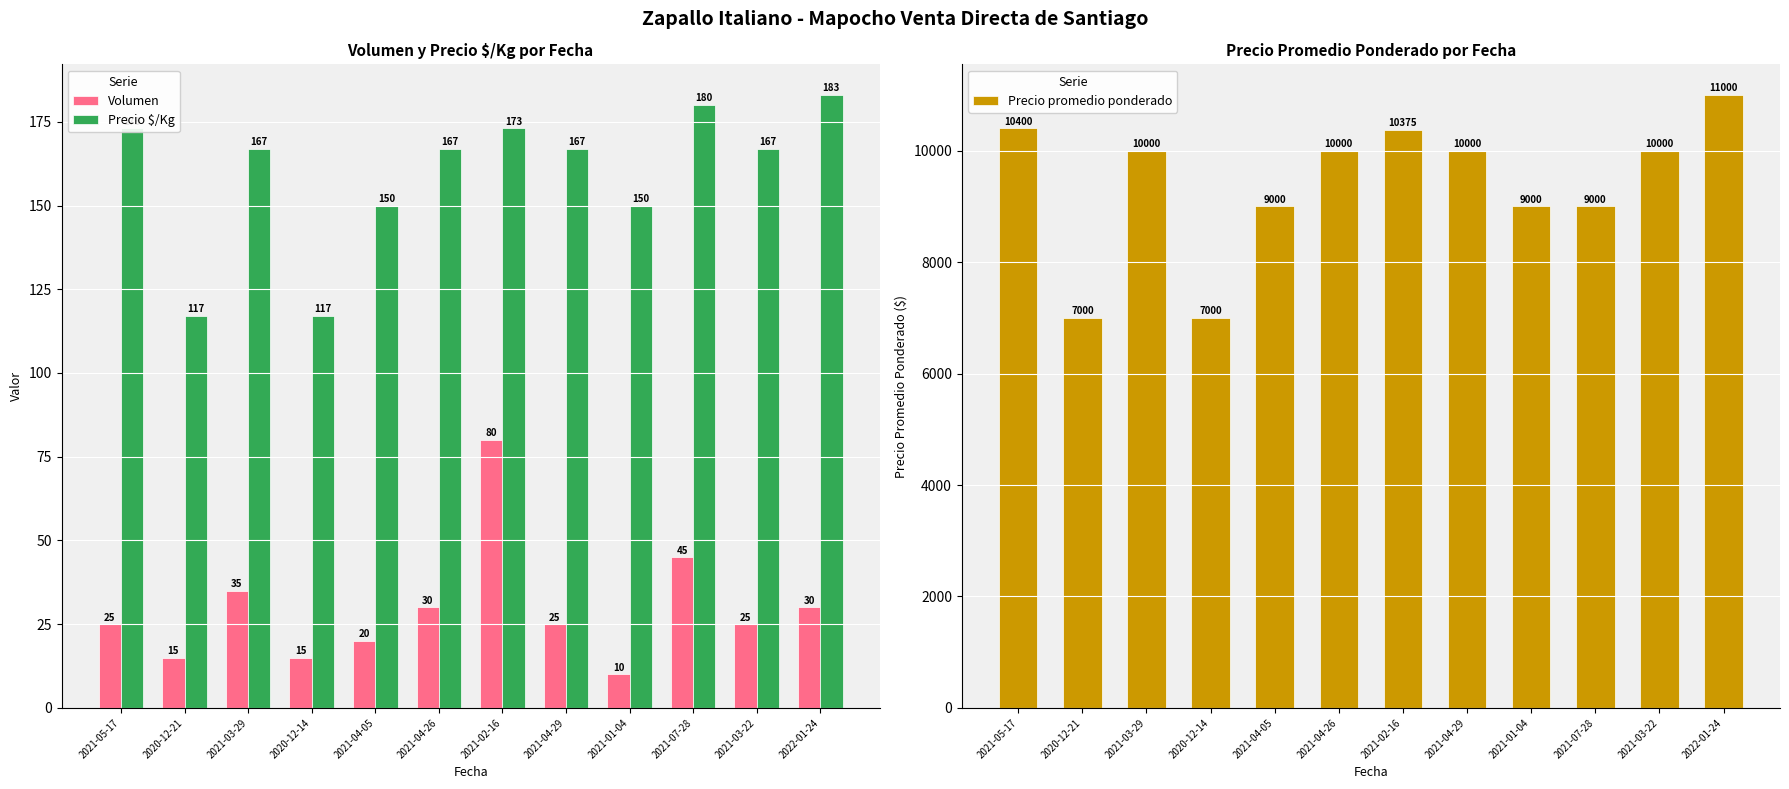

The value of Precio $/Kg at 2021-01-04 is 78. True or false?

False